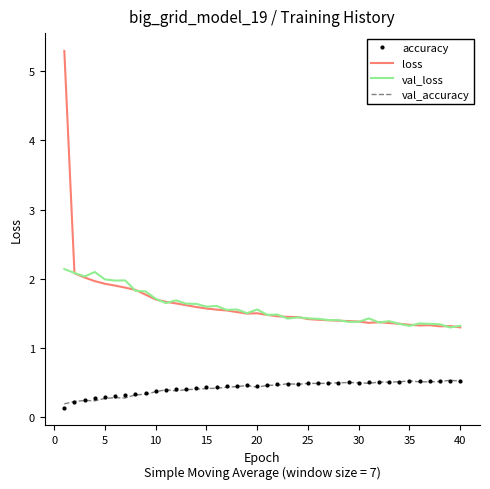

True or false: loss and val_accuracy cross at least once.

False